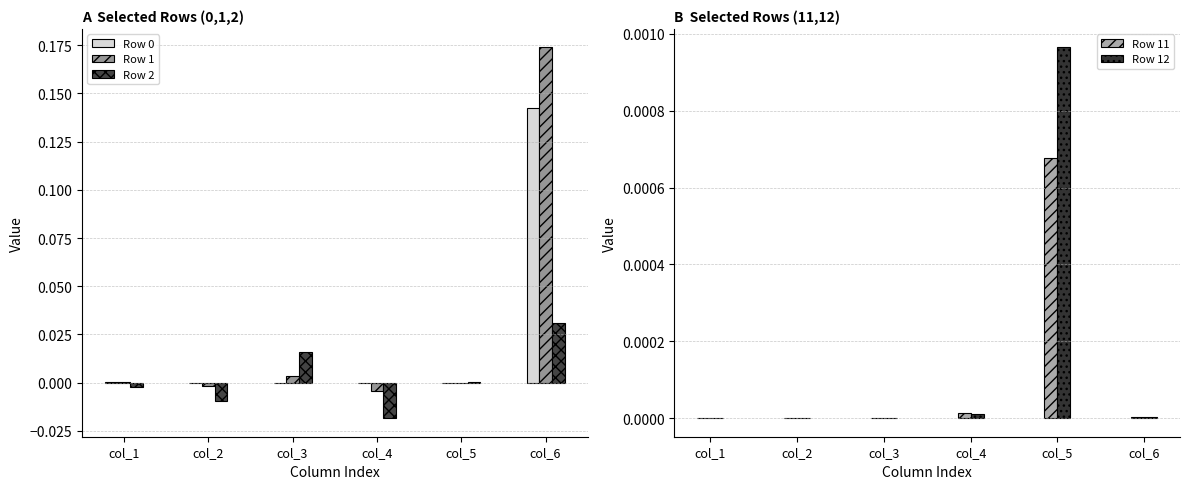

How many values in Row 1 are above zero?

4